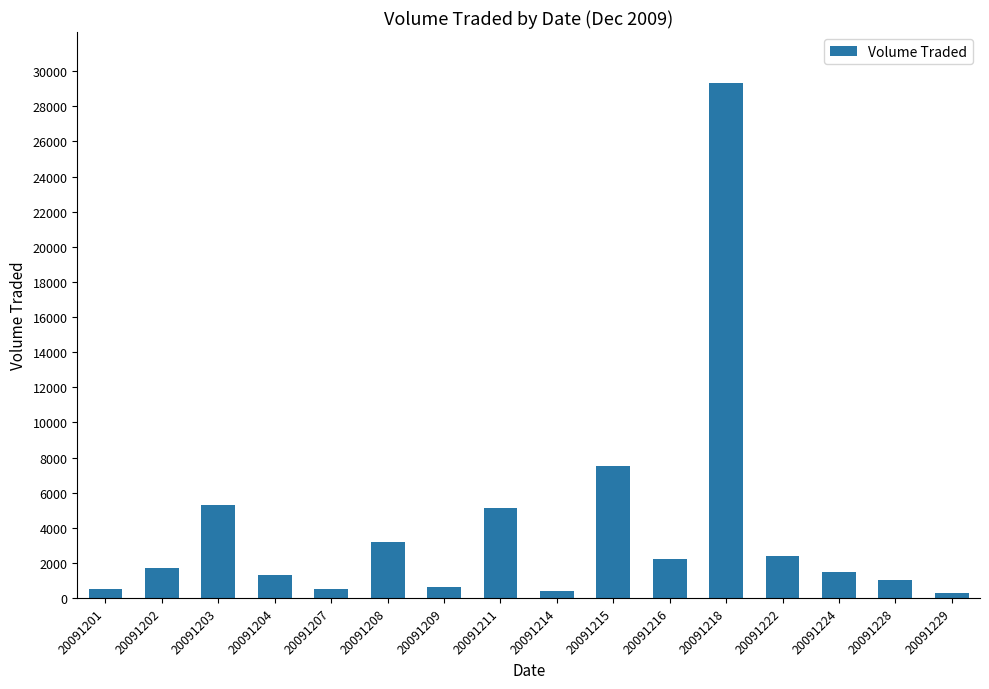

What is the value of the 8th bar from the left?

5100